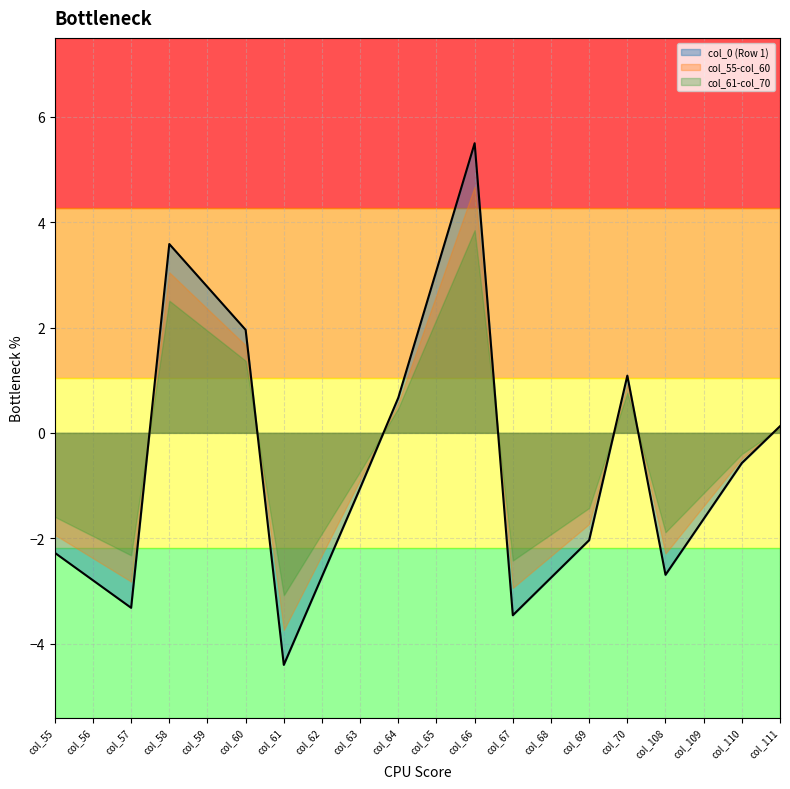

True or false: col_55 has a value of -2.3 at Row 3.

True